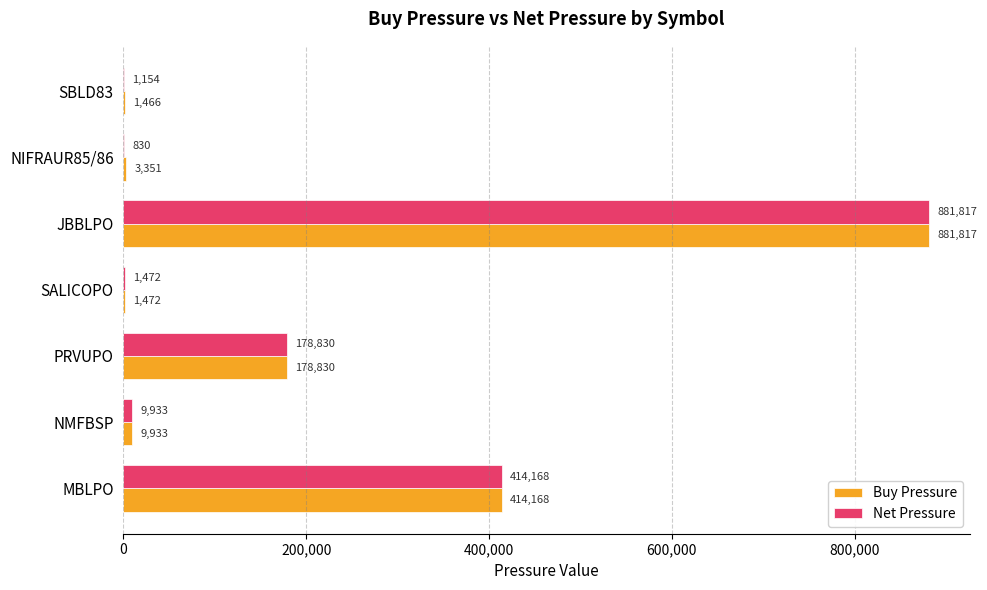

Which label corresponds to the largest value in the chart?

JBBLPO